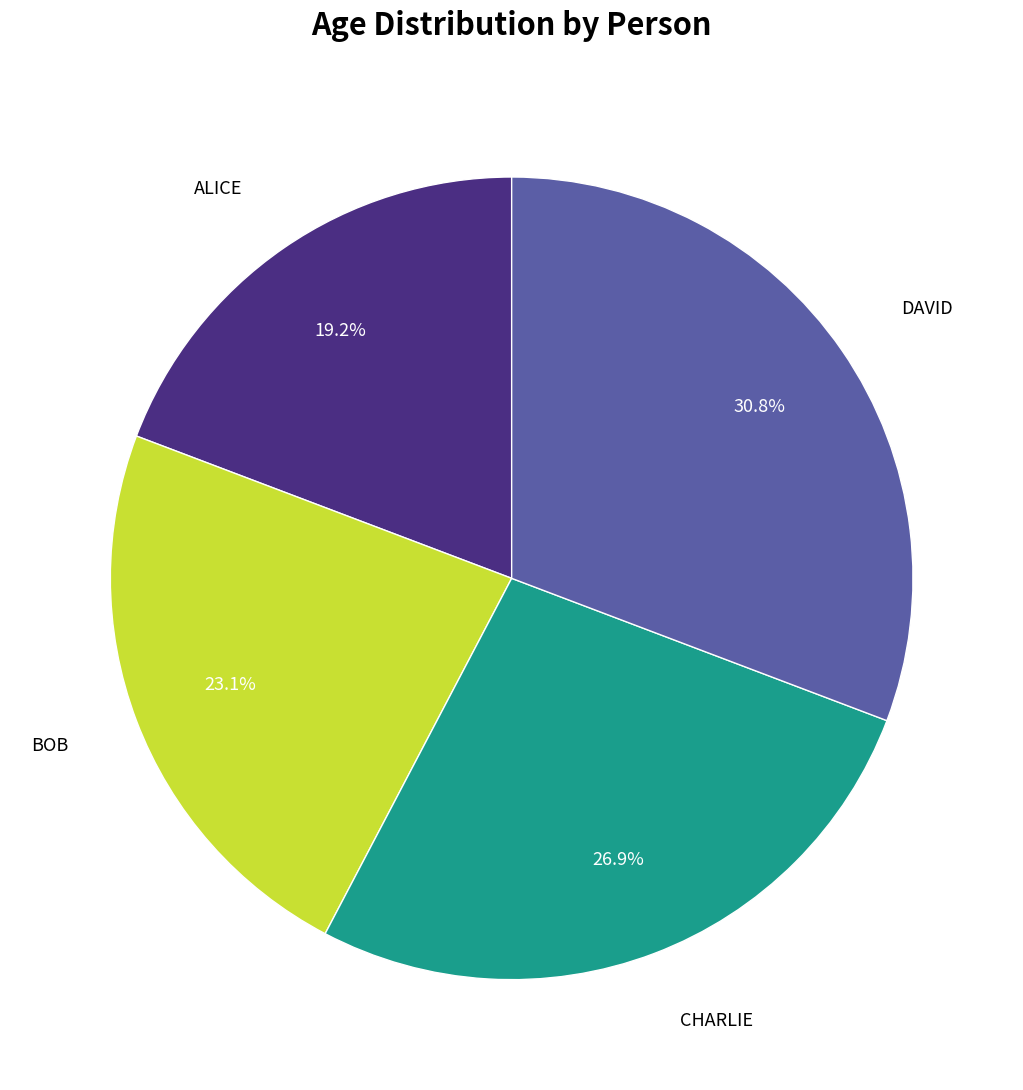

Is there a majority slice in this chart?

No